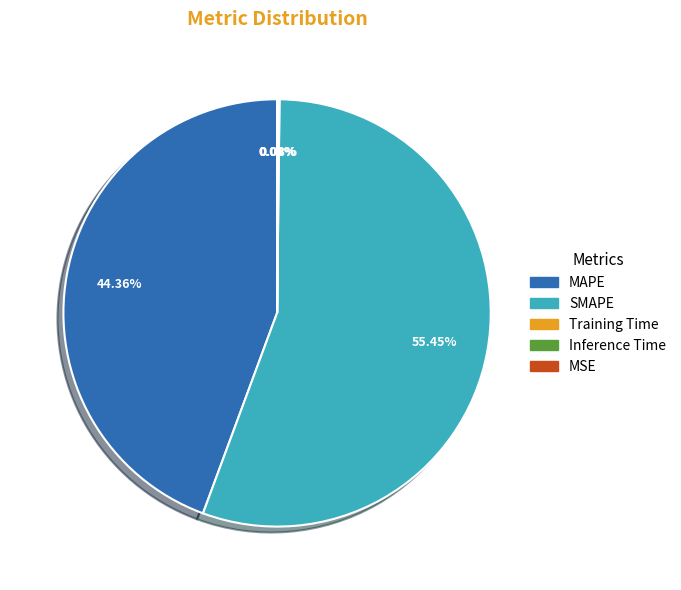

True or false: SMAPE accounts for 55% of the total.

True